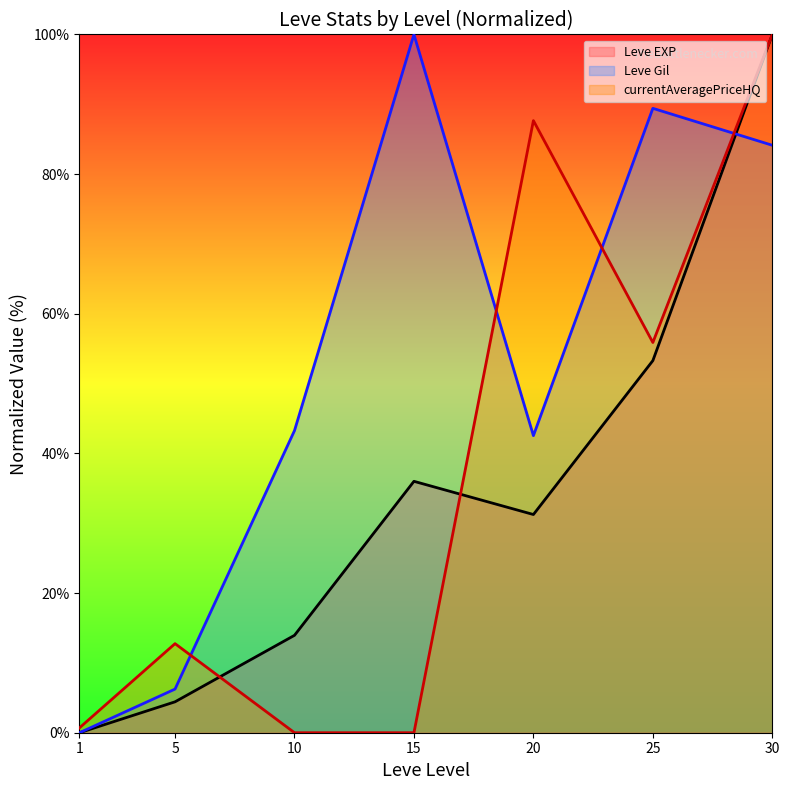

How many intersections are there between Leve EXP and Leve Gil?

1